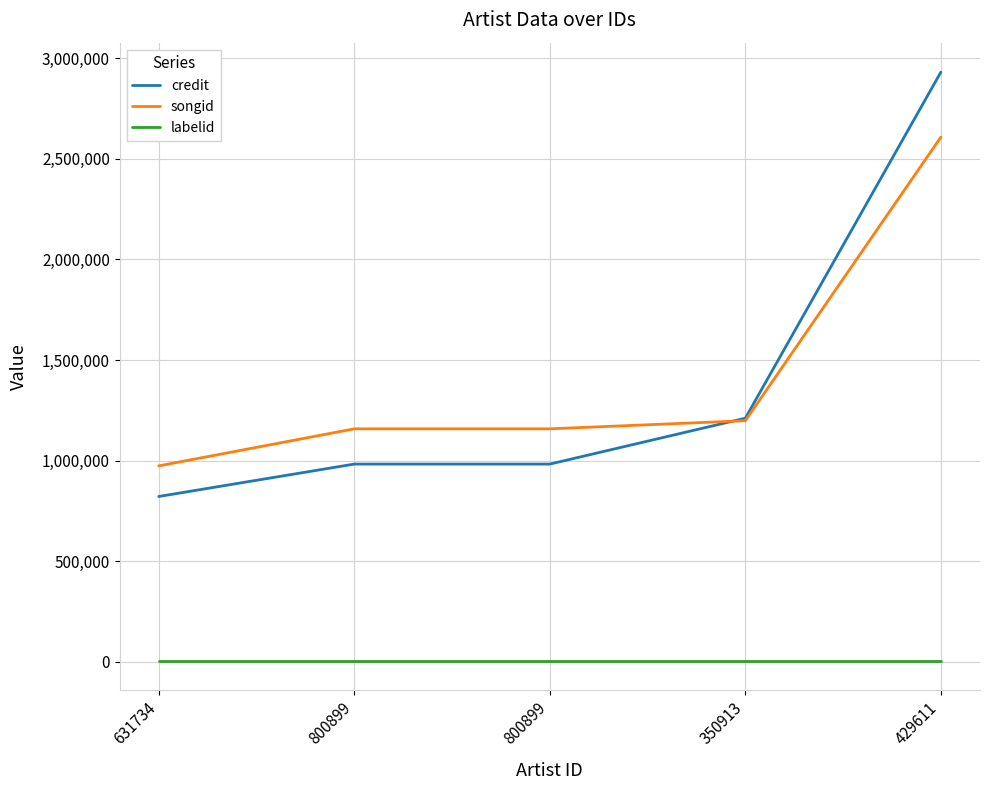

How many lines are shown in the chart?

3